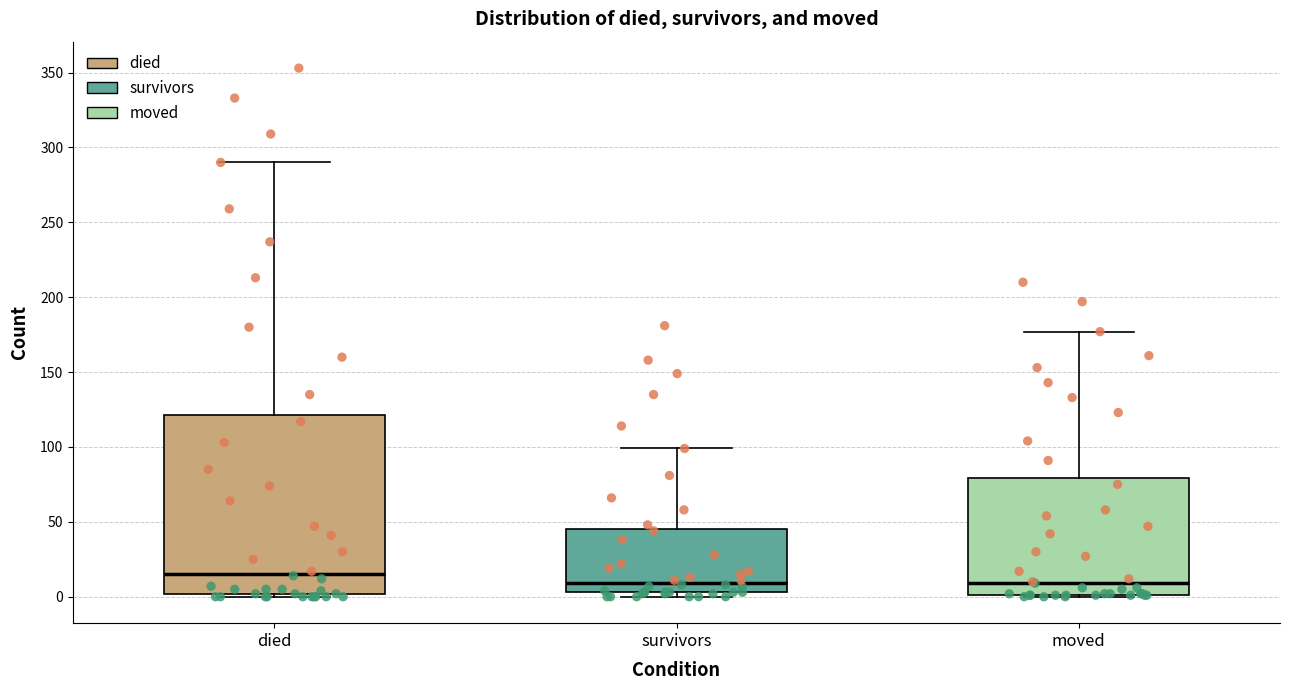

Reading left to right, read every box against the y-axis: the position of its median line, the range the box covers, and the ends of its whiskers. The values are not printed on the chart, so give them approximately, as read against the axis.

died: median 15, box 0 to 120, whiskers 0 to 290
survivors: median 10, box 5 to 45, whiskers 0 to 100
moved: median 10, box 0 to 80, whiskers 0 to 175